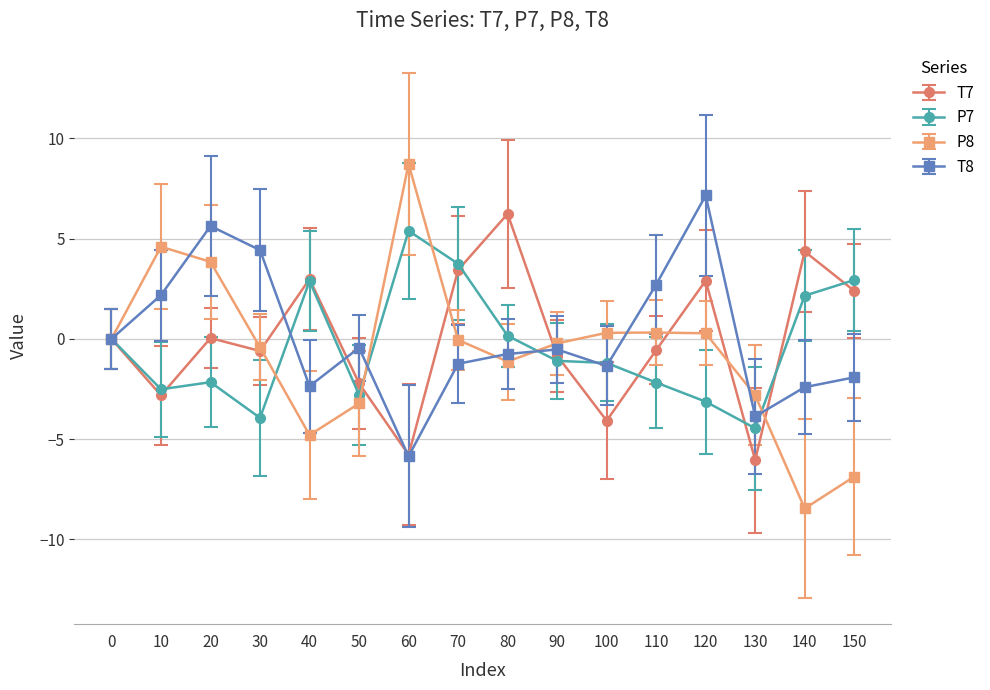

Where is the first local maximum for P8?

10